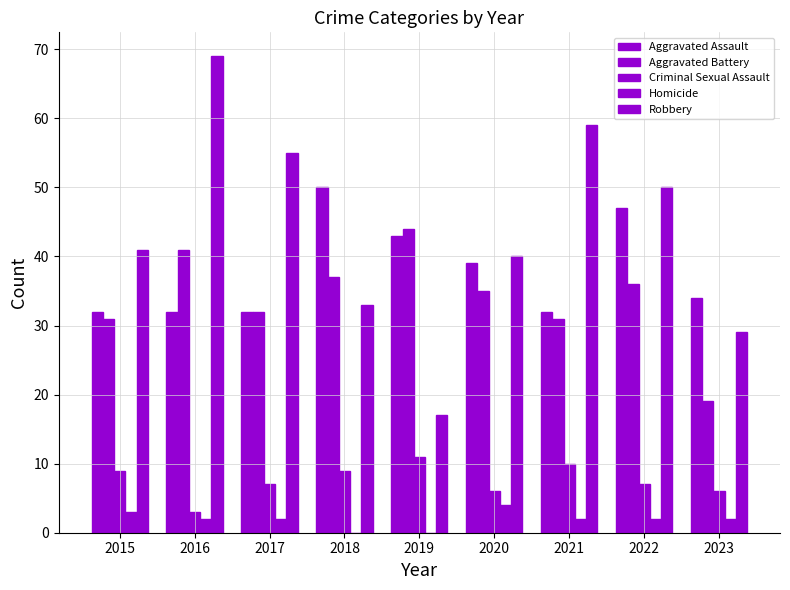

Is it true that Robbery equals 41 at 2015?

True